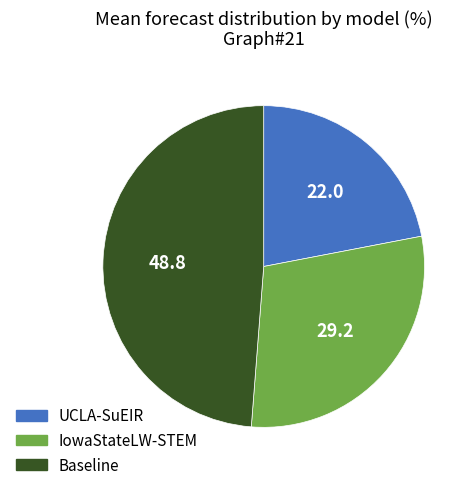

Rank the categories by value from highest to lowest.

Baseline, IowaStateLW-STEM, UCLA-SuEIR